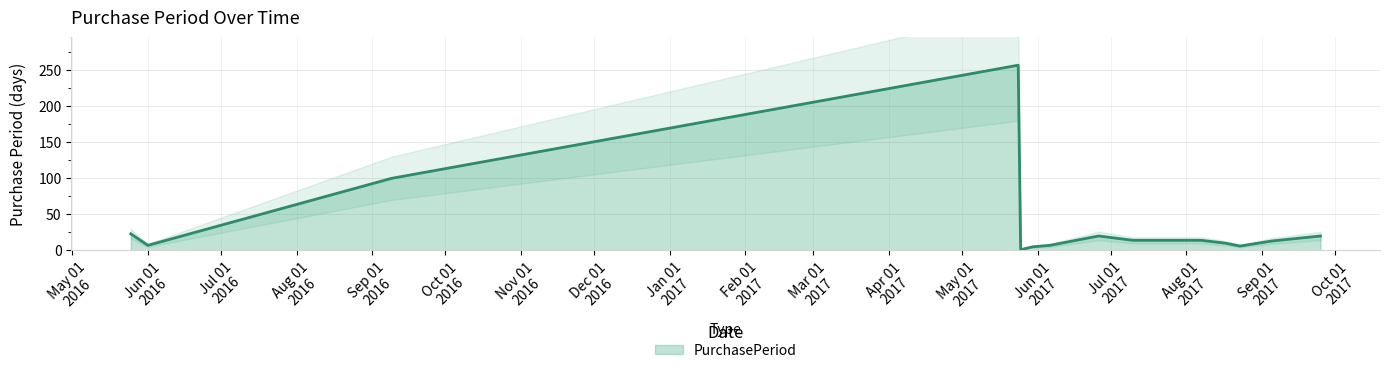

What is the maximum value for PurchasePeriod?

257